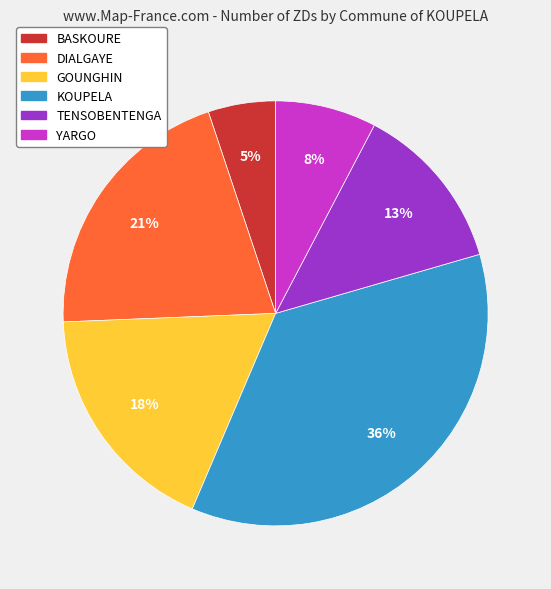

To the nearest percent, what portion does TENSOBENTENGA represent?

13%